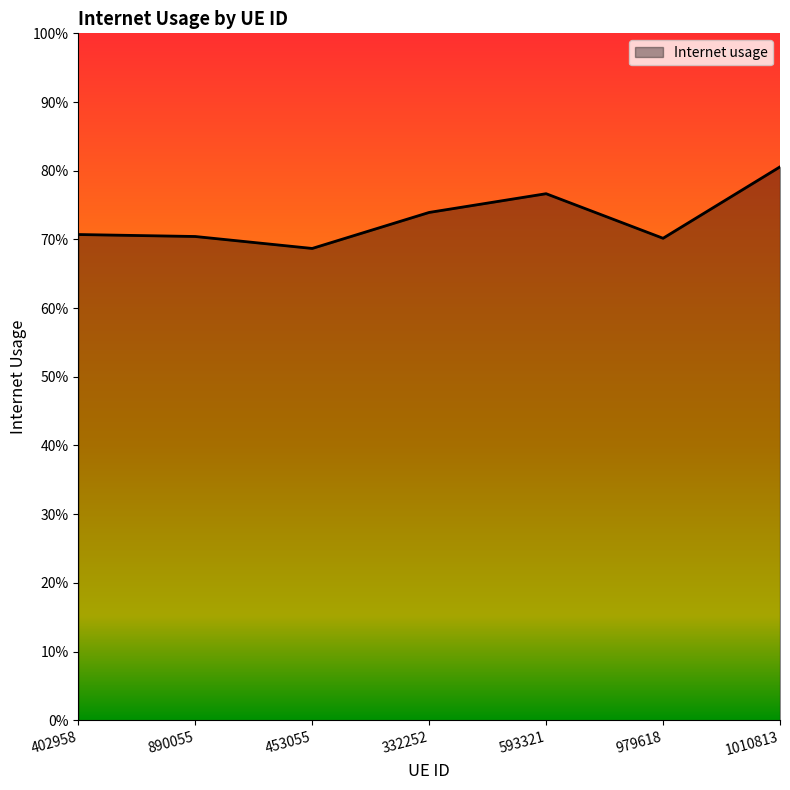

Reading left to right, list all the values displayed in this chart.

402958=0.7	890055=0.7	453055=0.7	332252=0.7	593321=0.8	979618=0.7	1010813=0.8